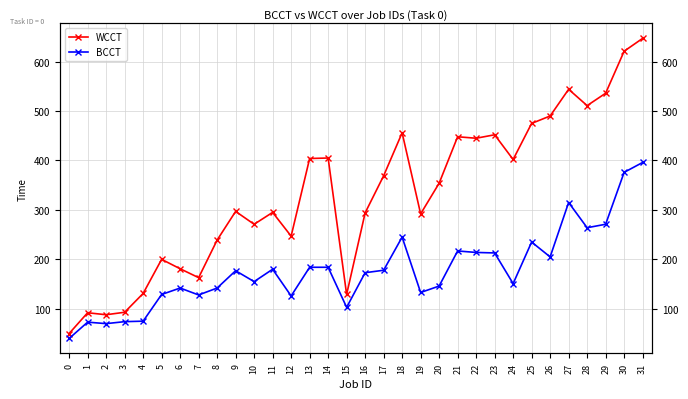

What is the sum of the BCCT values at 16 and 30?

549